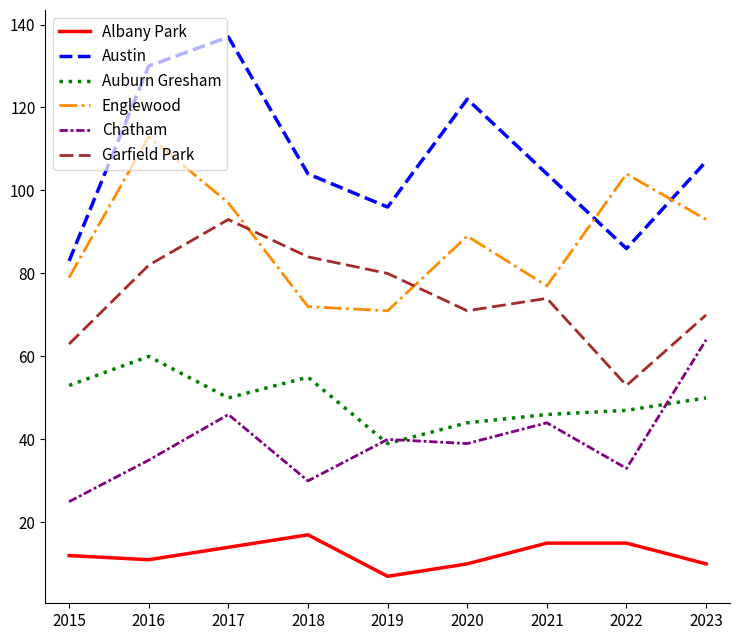

Reading right to left, list all the values displayed in this chart.

Albany Park: 2023=10	2022=15	2021=15	2020=10	2019=7	2018=17	2017=14	2016=11	2015=12
Austin: 2023=107	2022=86	2021=104	2020=122	2019=96	2018=104	2017=137	2016=130	2015=83
Auburn Gresham: 2023=50	2022=47	2021=46	2020=44	2019=39	2018=55	2017=50	2016=60	2015=53
Englewood: 2023=93	2022=104	2021=77	2020=89	2019=71	2018=72	2017=97	2016=113	2015=79
Chatham: 2023=64	2022=33	2021=44	2020=39	2019=40	2018=30	2017=46	2016=35	2015=25
Garfield Park: 2023=70	2022=53	2021=74	2020=71	2019=80	2018=84	2017=93	2016=82	2015=63